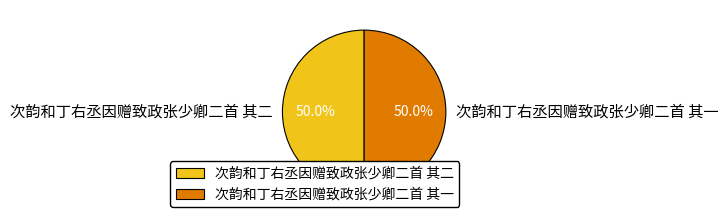

To the nearest percent, what is the combined percentage of 次韵和丁右丞因赠致政张少卿二首 其二 and 次韵和丁右丞因赠致政张少卿二首 其一?

100%